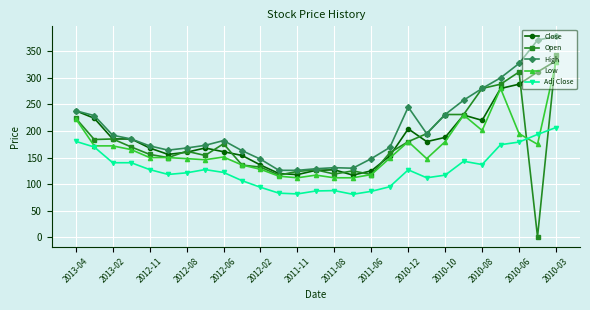

What is the maximum value shown in the chart?

378.0